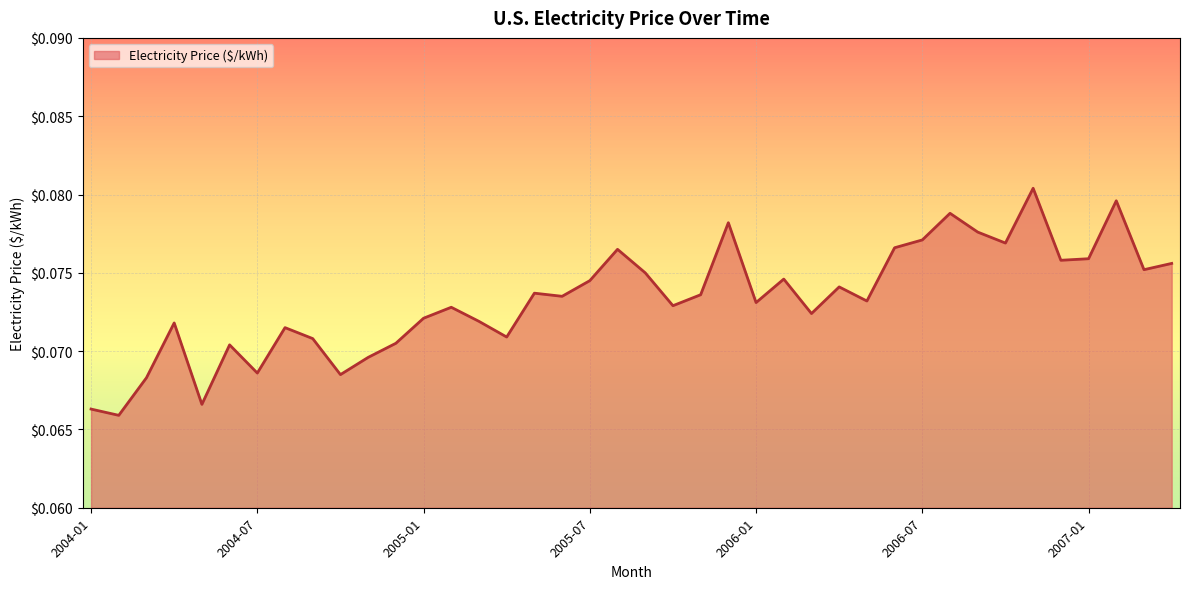

How many lines are shown in the chart?

1